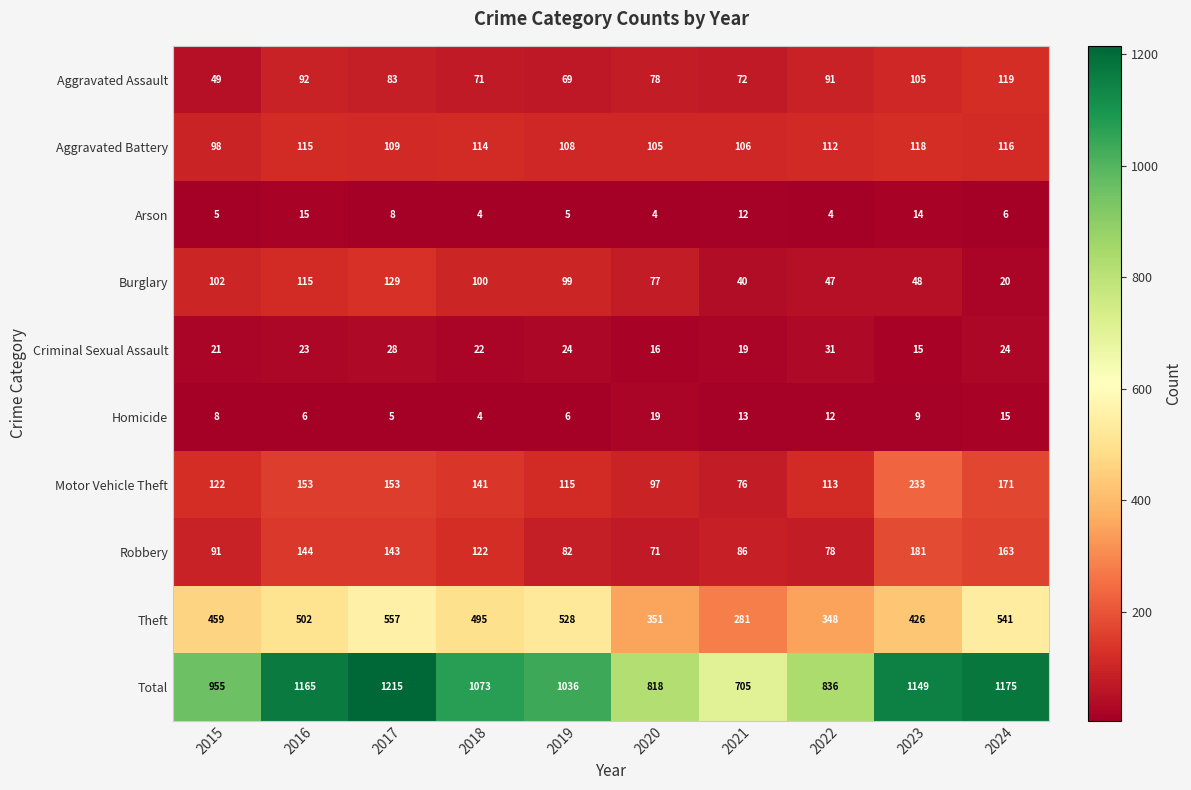

Which series has the widest spread of values?

Total